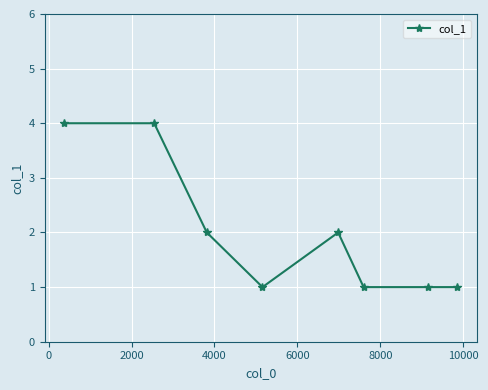

How many series are shown in this chart?

1